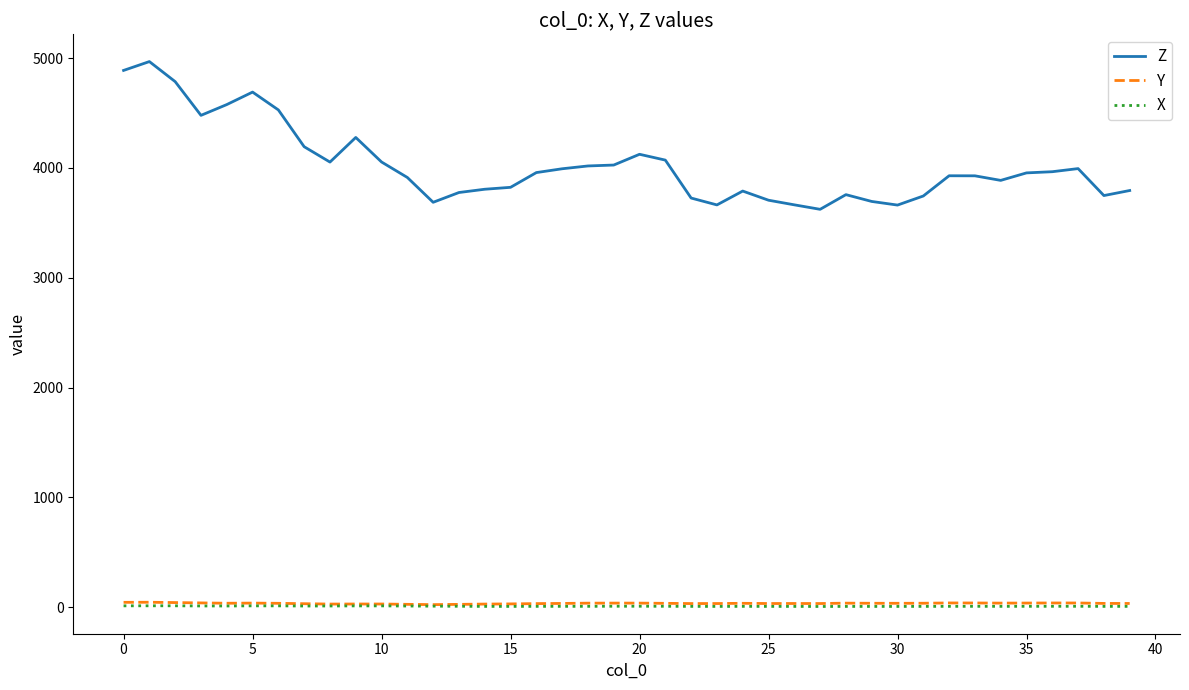

What is the maximum value for Z?

4967.9